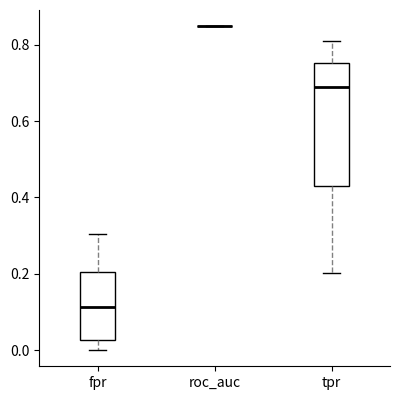

Which box is the tallest, from its lower edge to its upper edge?

tpr